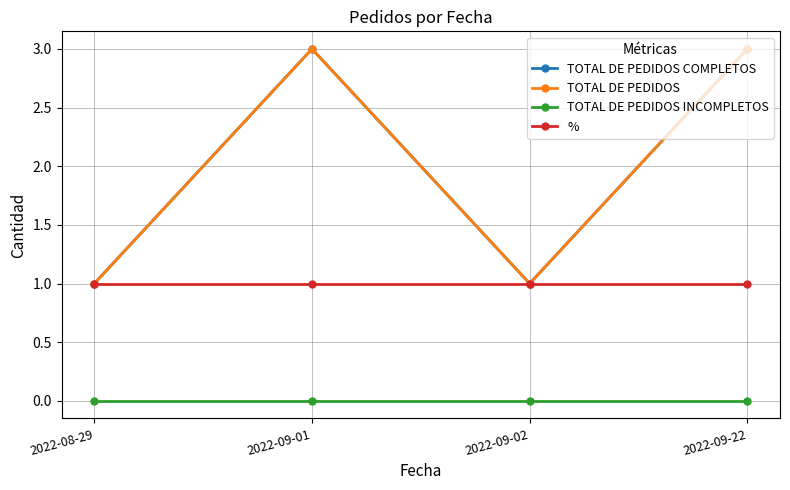

What are all the series names shown in the legend?

TOTAL DE PEDIDOS COMPLETOS, TOTAL DE PEDIDOS, TOTAL DE PEDIDOS INCOMPLETOS, %